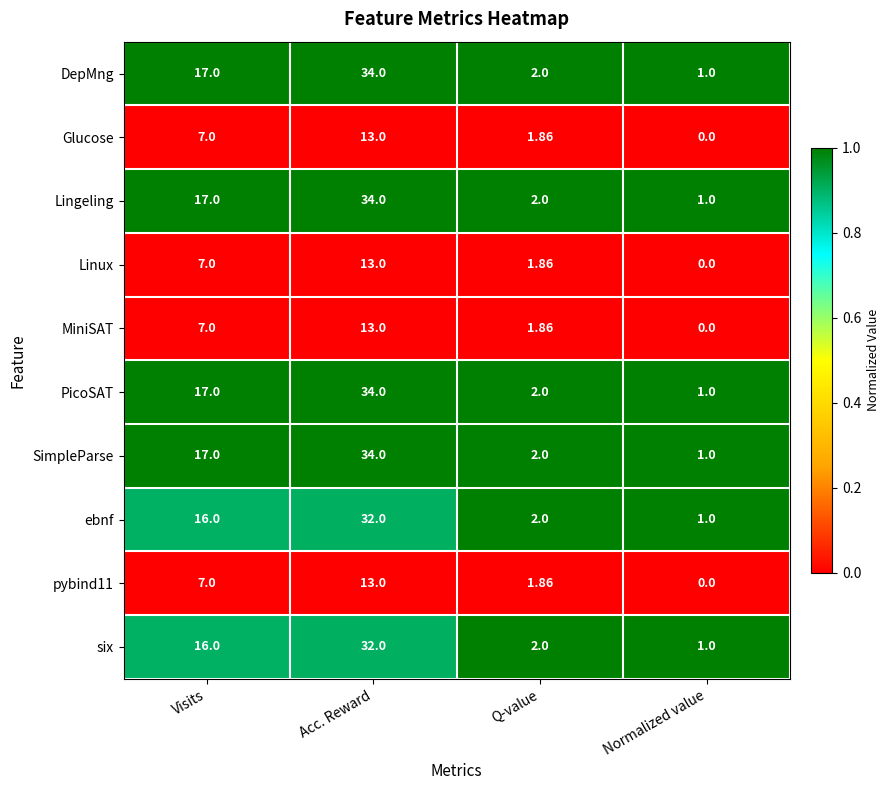

At which category is the sum across all series the highest?

Acc. Reward